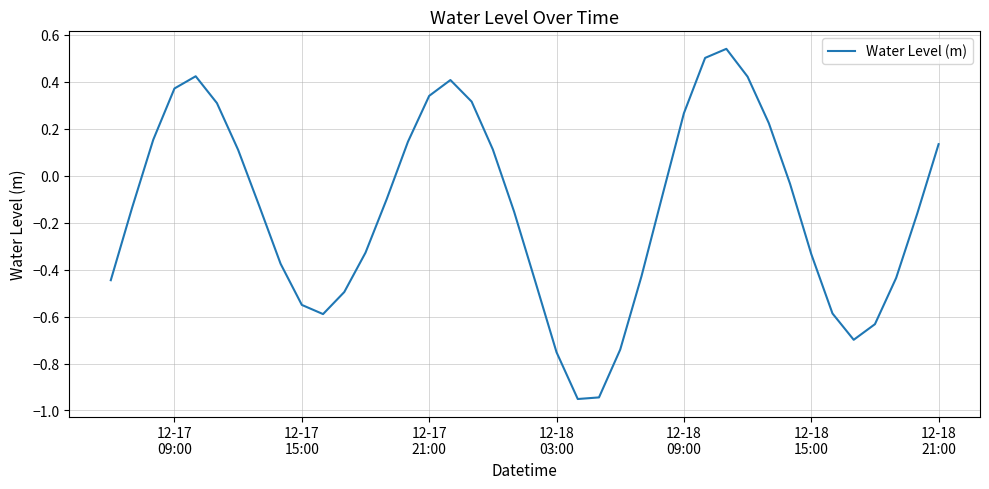

What is the difference between the maximum and minimum values?

1.5